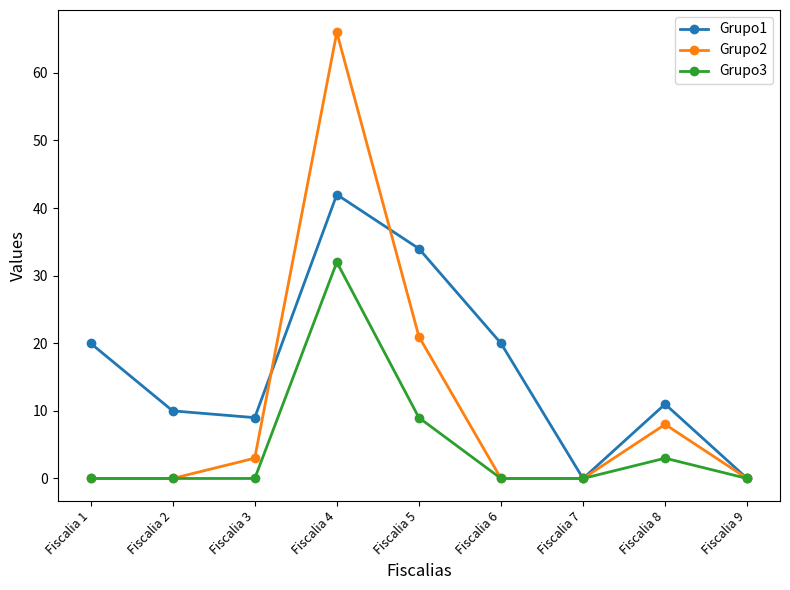

True or false: Grupo1 and Grupo2 cross at least once.

True